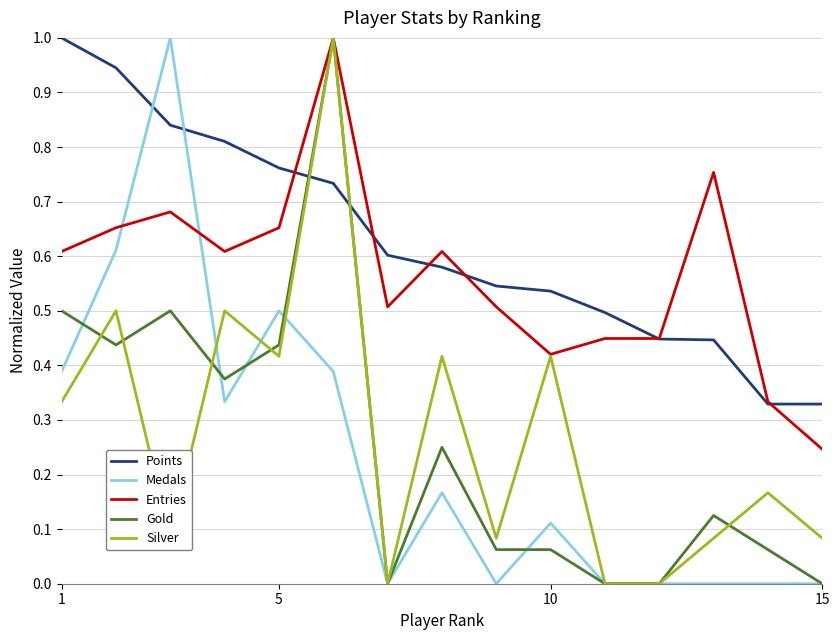

What is the maximum value for Entries?

1.0